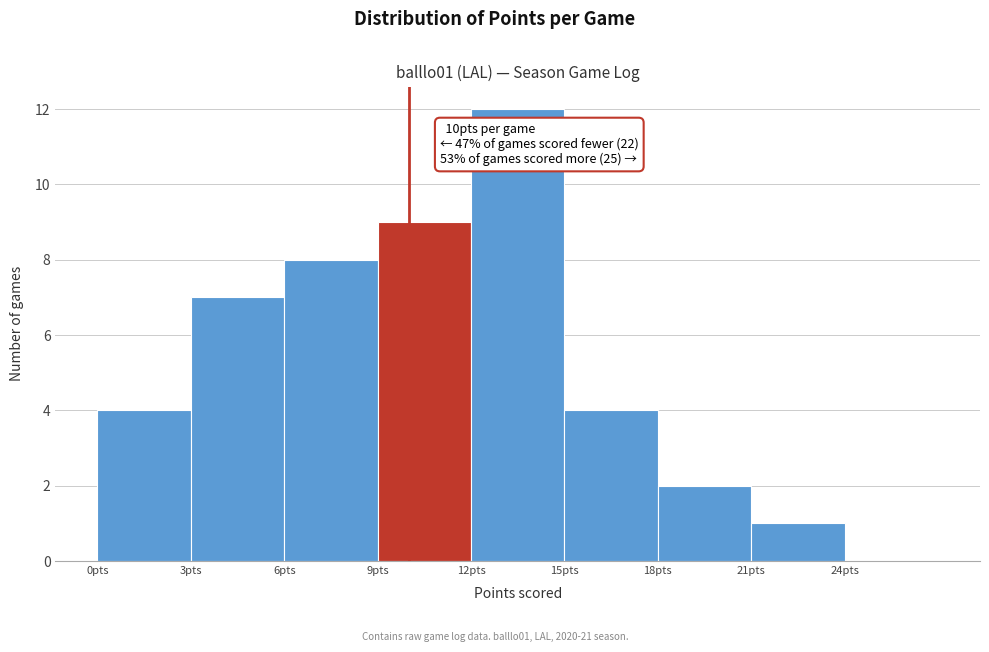

Which range on the x-axis has the tallest bar?

12 to 15